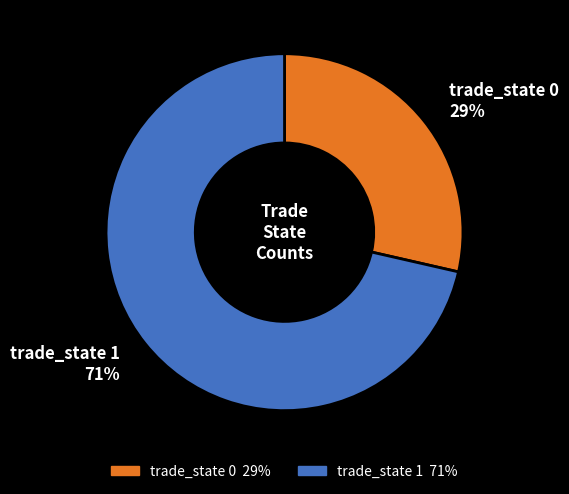

Is it true that trade_state 1 71% is 62% of the pie?

False